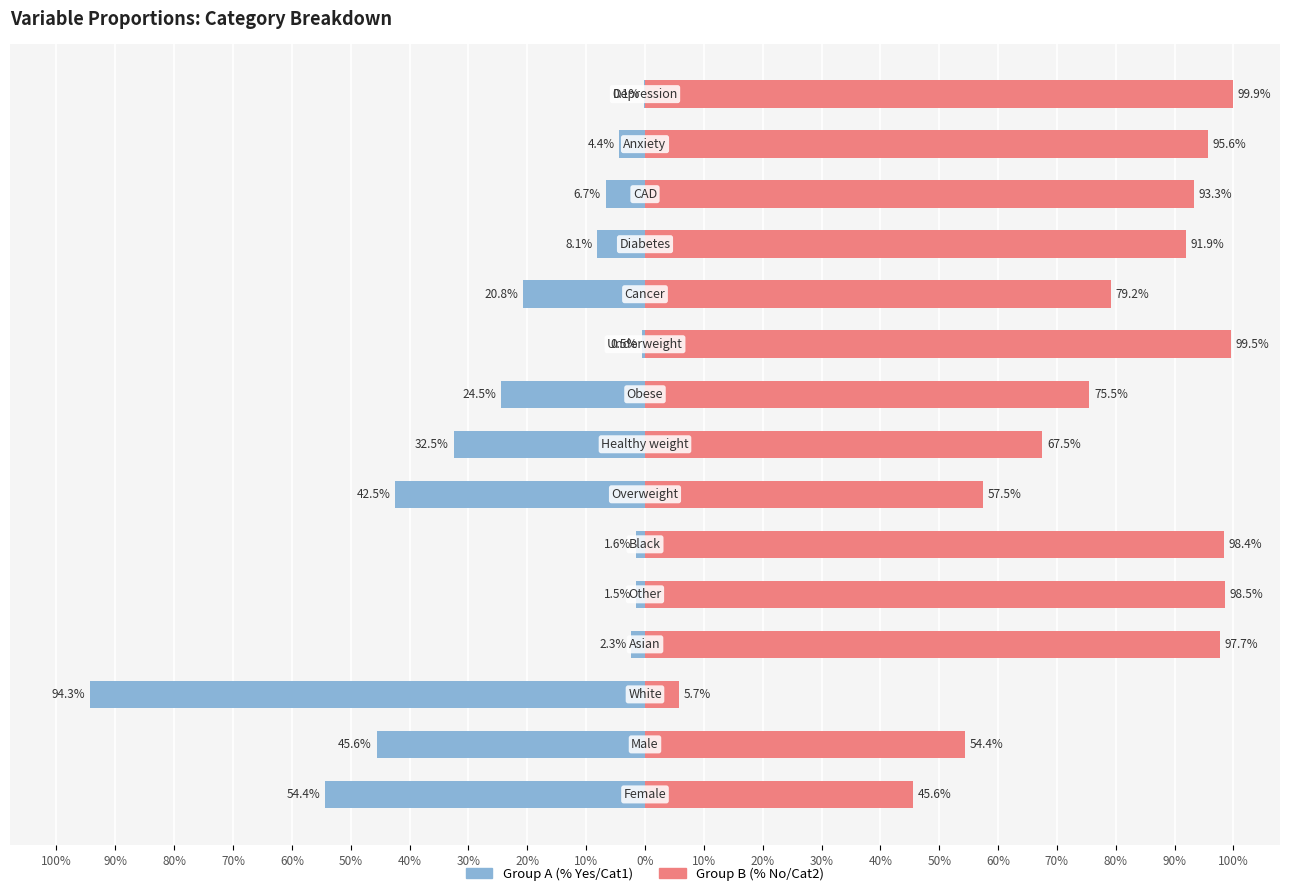

Are the bars horizontal?

Yes